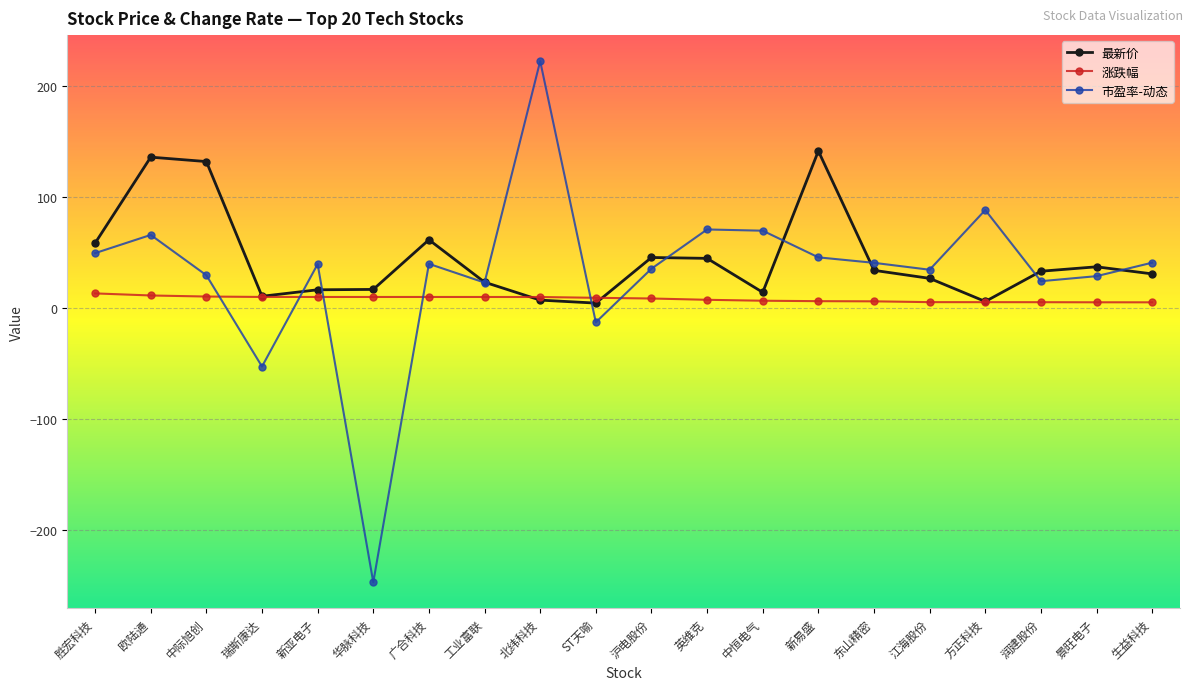

What is the smallest value displayed?

-247.0